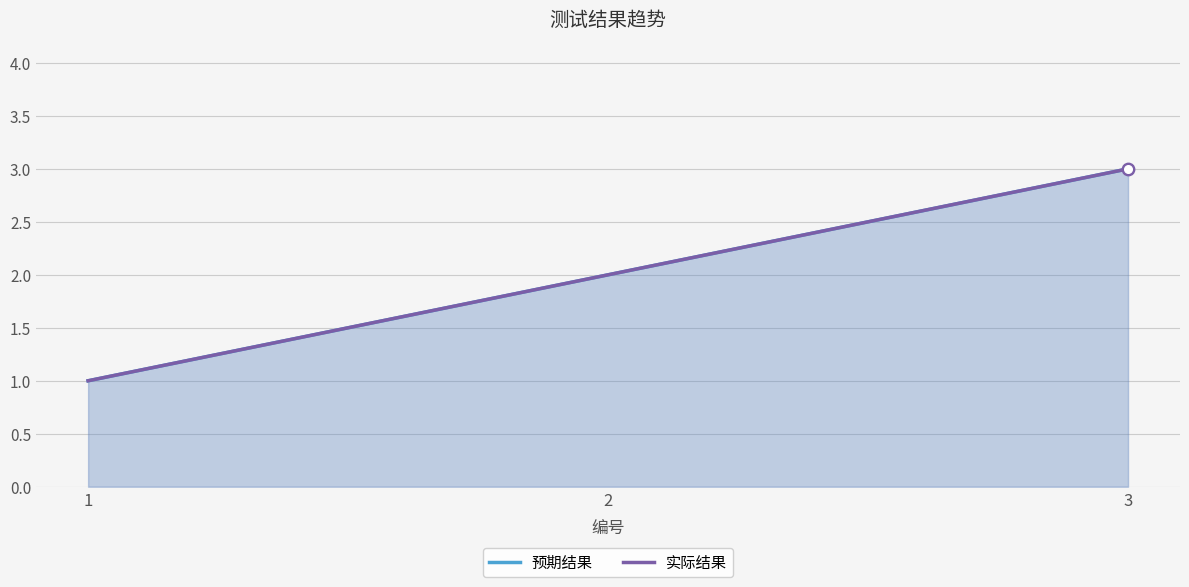

What are all the series names shown in the legend?

预期结果, 实际结果